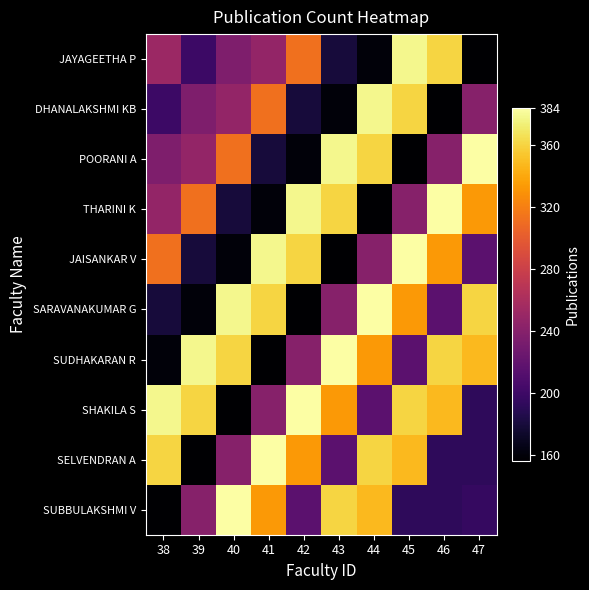

Rank the series by their maximum value, from lowest to highest.

JAYAGEETHA P, DHANALAKSHMI KB, POORANI A, THARINI K, JAISANKAR V, SARAVANAKUMAR G, SUDHAKARAN R, SHAKILA S, SELVENDRAN A, SUBBULAKSHMI V